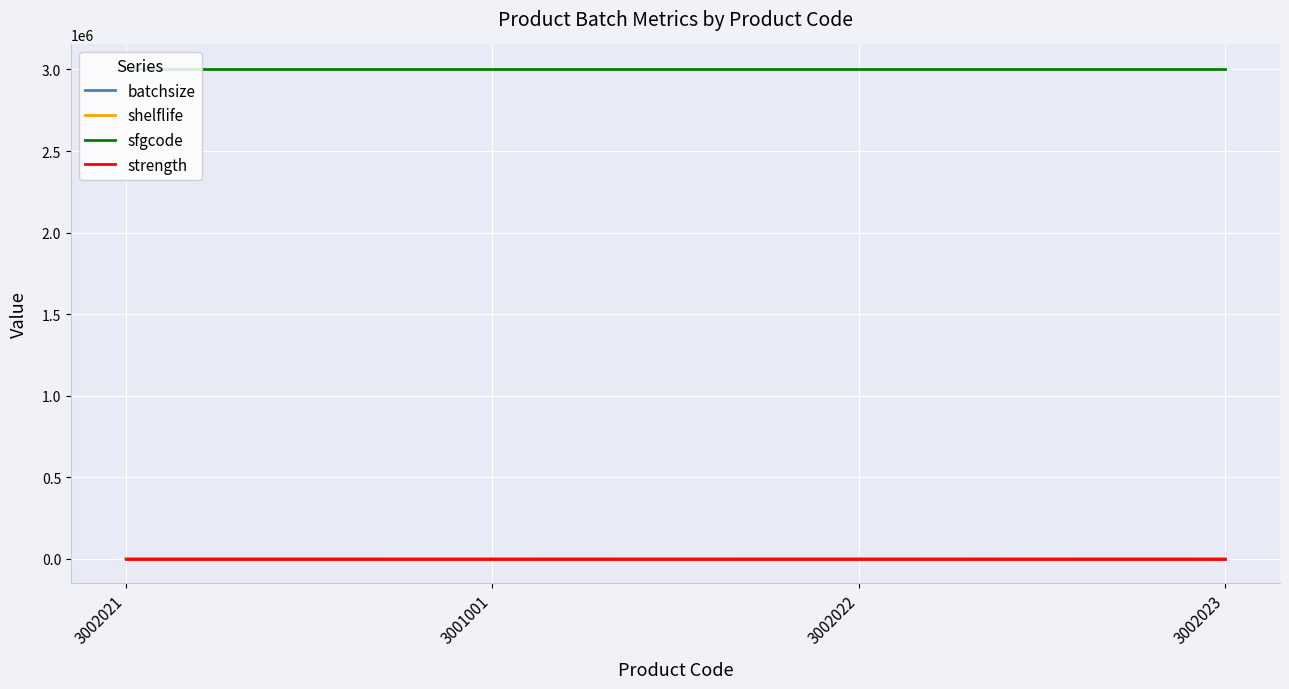

What are all the series names shown in the legend?

batchsize, shelflife, sfgcode, strength